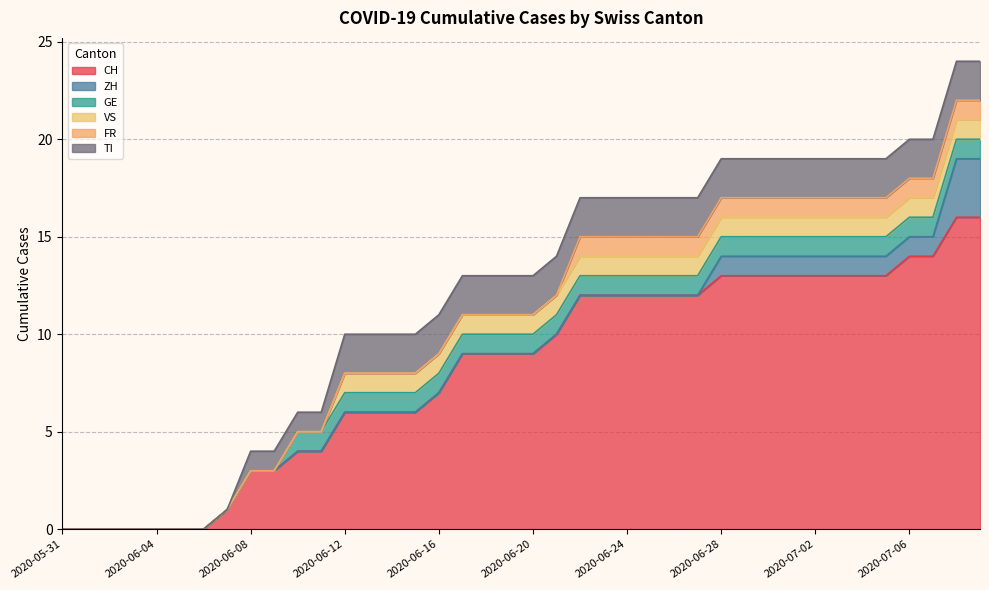

Reading left to right, list all the values displayed in this chart.

CH: 0	0	0	0	0	0	0	1	3	3	4	4	6	6	6	6	7	9	9	9	9	10	12	12	12	12	12	12	13	13	13	13	13	13	13	13	14	14	16	16
ZH: 0	0	0	0	0	0	0	0	0	0	0	0	0	0	0	0	0	0	0	0	0	0	0	0	0	0	0	0	1	1	1	1	1	1	1	1	1	1	3	3
GE: 0	0	0	0	0	0	0	0	0	0	1	1	1	1	1	1	1	1	1	1	1	1	1	1	1	1	1	1	1	1	1	1	1	1	1	1	1	1	1	1
VS: 0	0	0	0	0	0	0	0	0	0	0	0	1	1	1	1	1	1	1	1	1	1	1	1	1	1	1	1	1	1	1	1	1	1	1	1	1	1	1	1
FR: 0	0	0	0	0	0	0	0	0	0	0	0	0	0	0	0	0	0	0	0	0	0	1	1	1	1	1	1	1	1	1	1	1	1	1	1	1	1	1	1
TI: 0	0	0	0	0	0	0	0	1	1	1	1	2	2	2	2	2	2	2	2	2	2	2	2	2	2	2	2	2	2	2	2	2	2	2	2	2	2	2	2